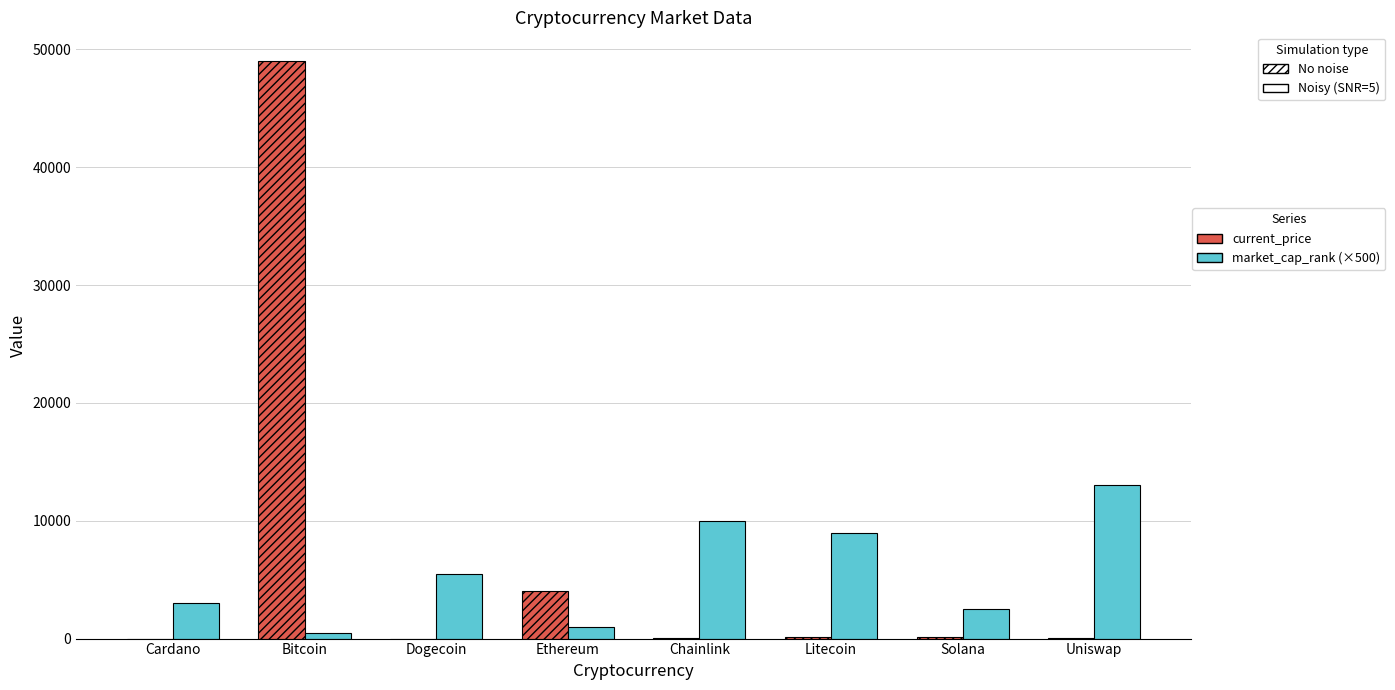

The value of market_cap_rank (×500) at Litecoin is 9000.0. True or false?

True